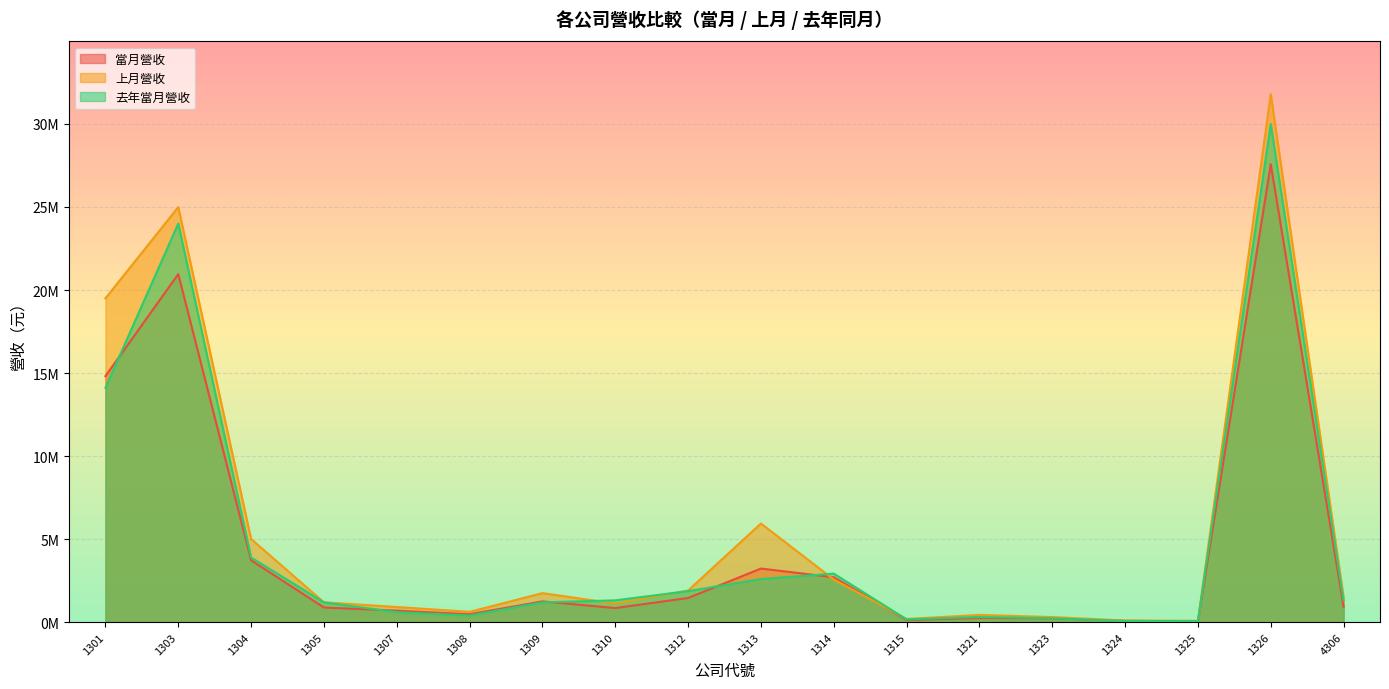

What is the average value of the 去年當月營收 series?

4789973